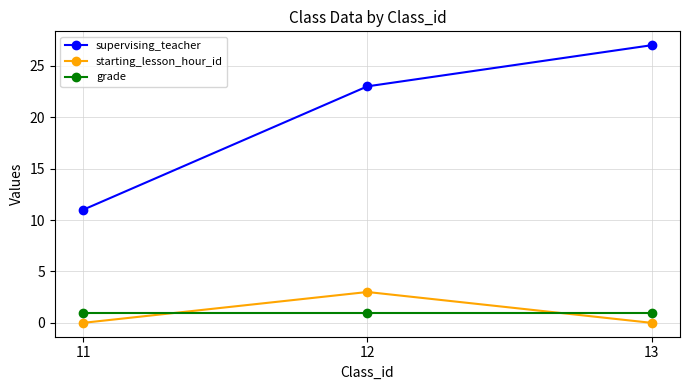

At which category does the chart reach its peak across all series?

13